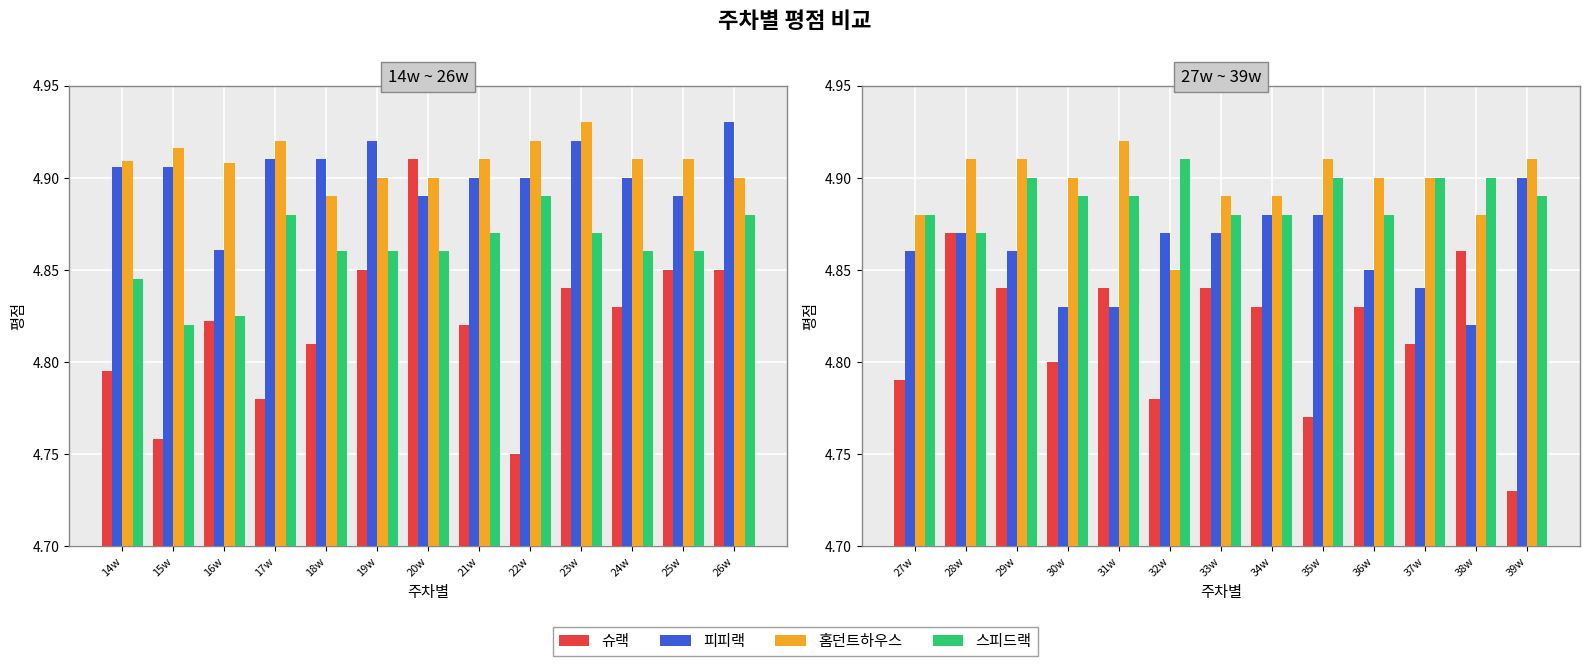

Is it true that 홈던트하우스 equals 1.9 at 35w?

False